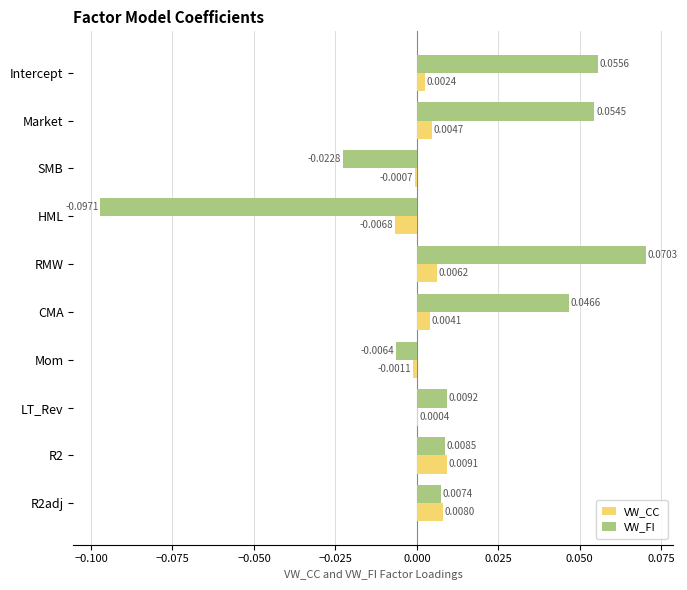

Which label corresponds to the largest value in the chart?

RMW